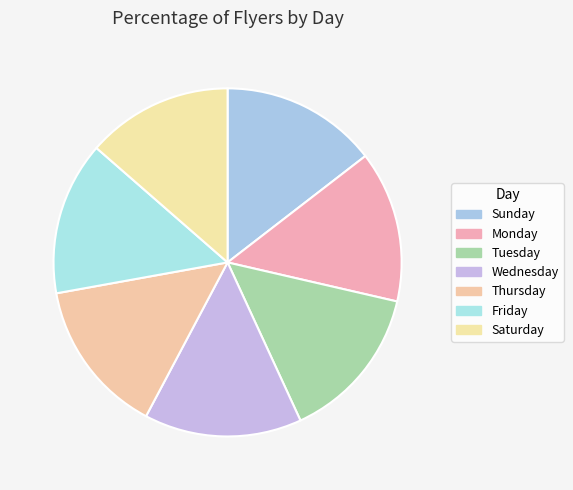

How much of the chart is everything except Saturday?

86.4%